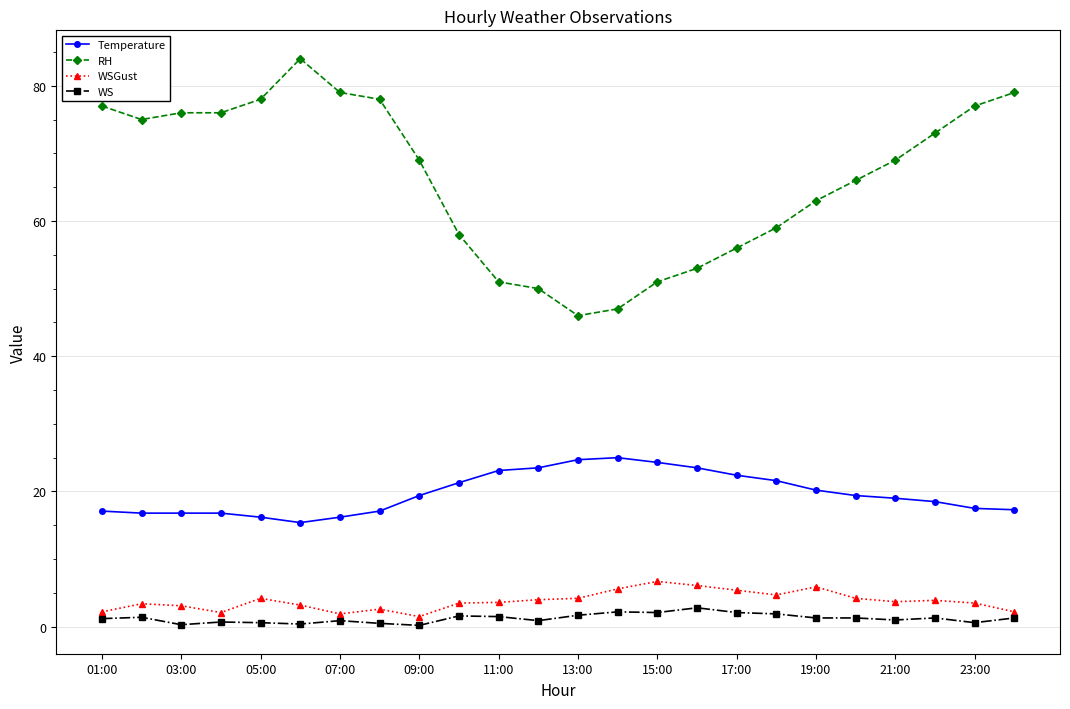

True or false: WSGust has more than 0 interior local peaks.

True